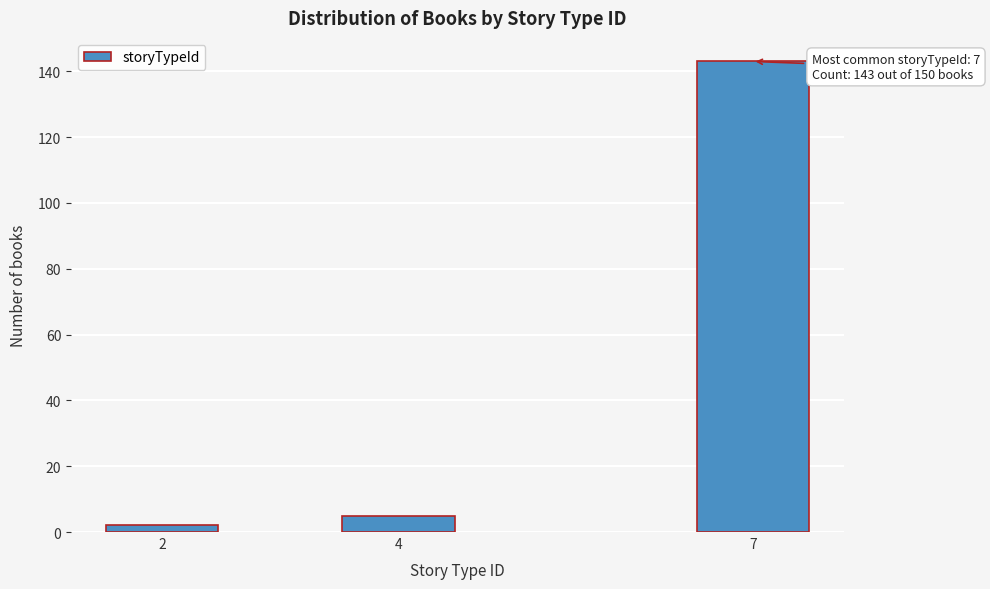

Reading left to right, what are all the values shown in this chart?

2=2	4=5	7=143